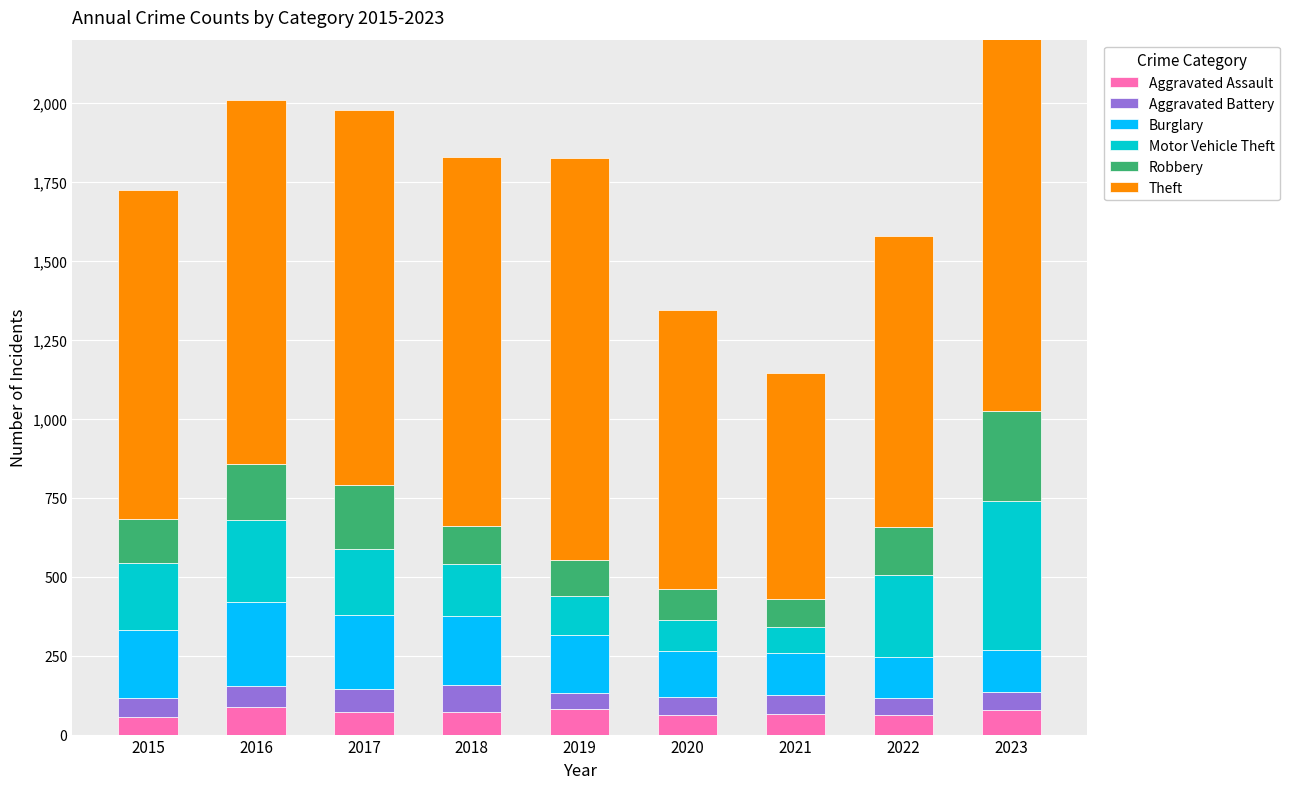

At which label is Aggravated Assault closest to 72?

2017